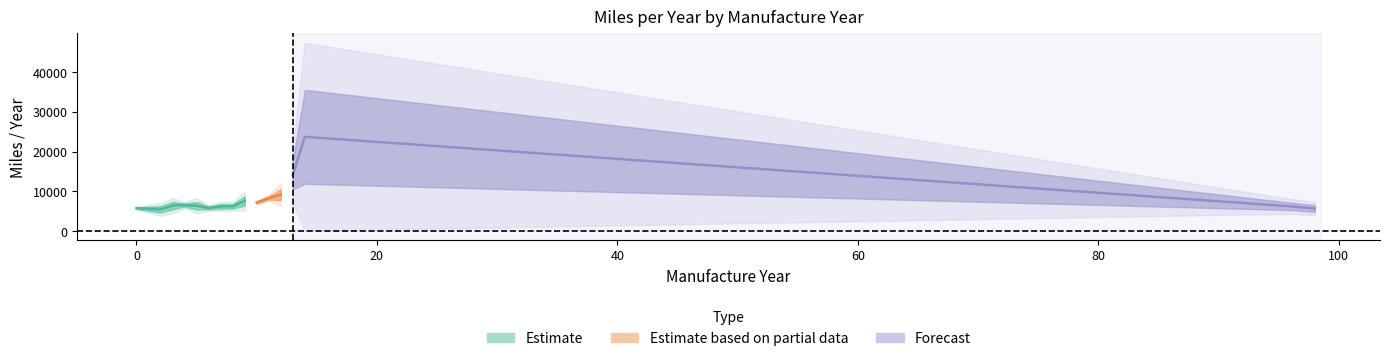

What is the minimum value shown in the chart?

5426.3